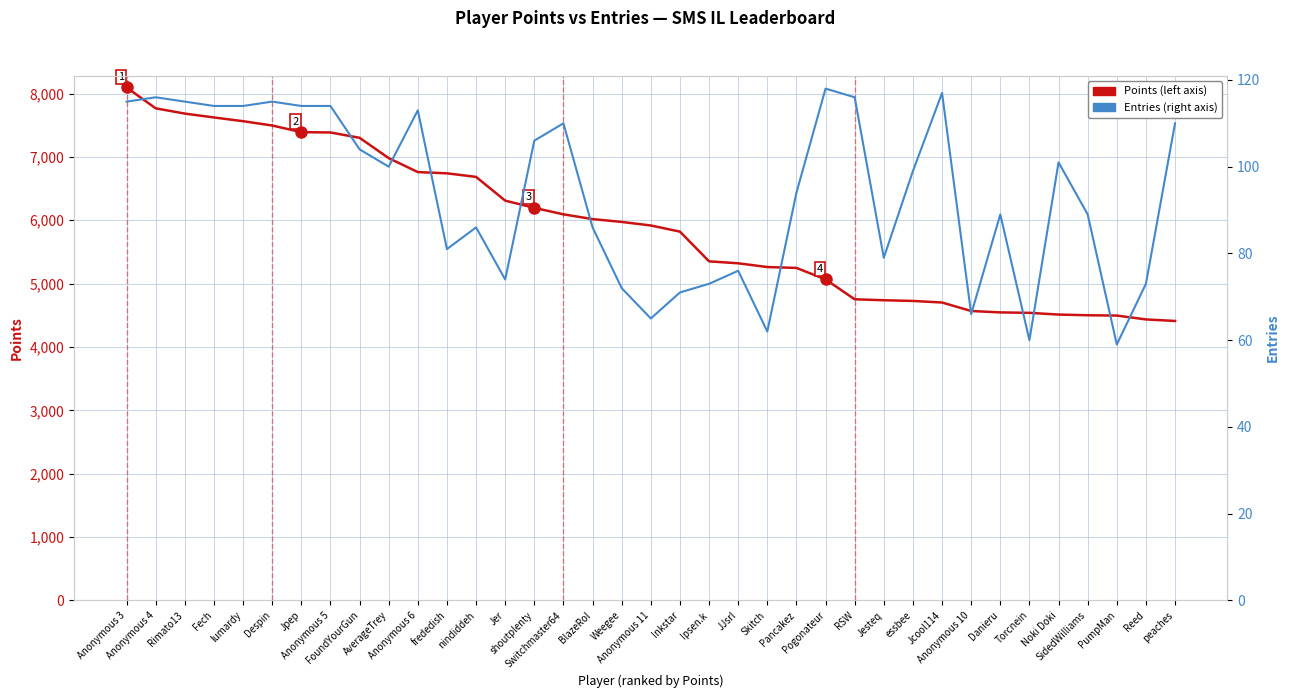

What is the approximate value of Entries (right axis) at Anonymous 4?

116